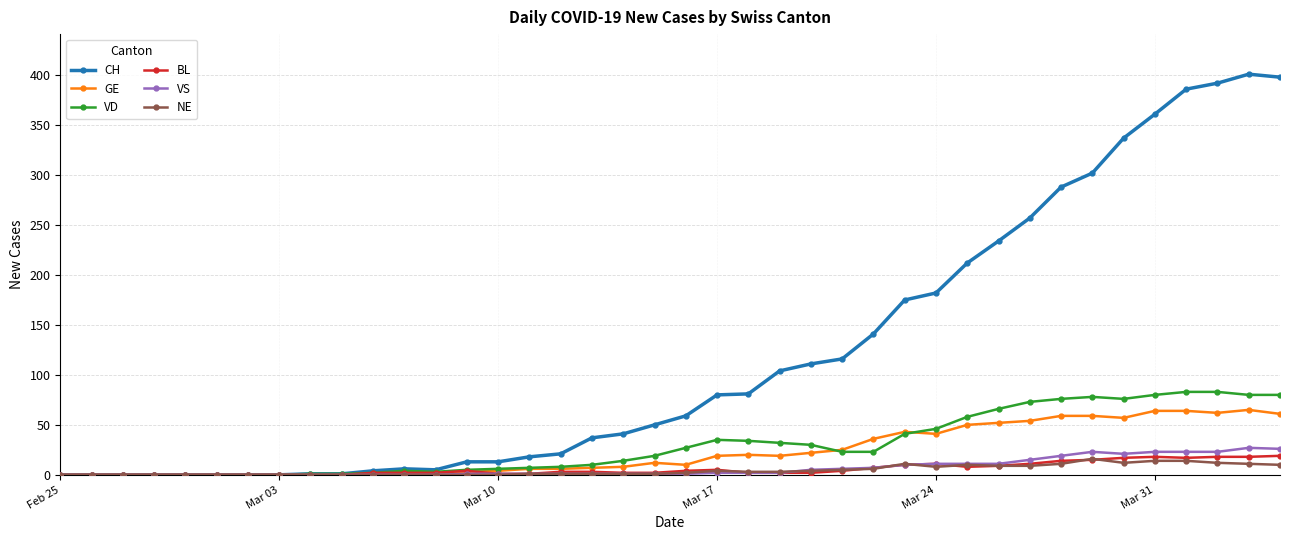

Which series has the largest range (max minus min)?

CH